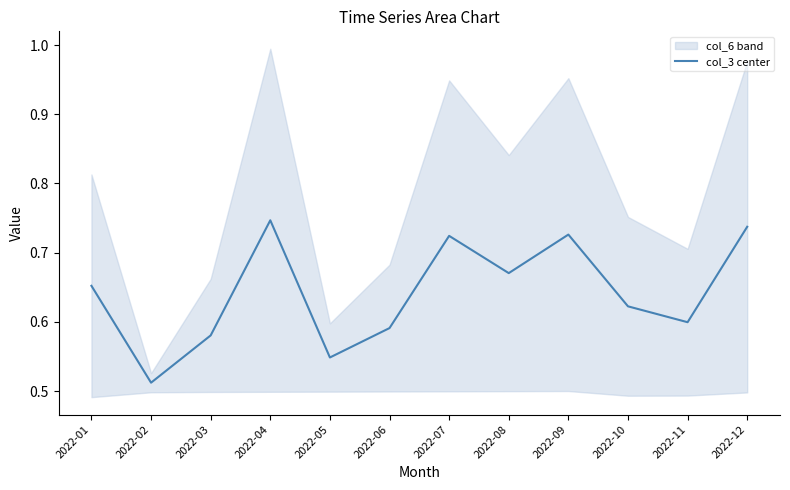

The value at 2022-03 is 0.3. True or false?

False